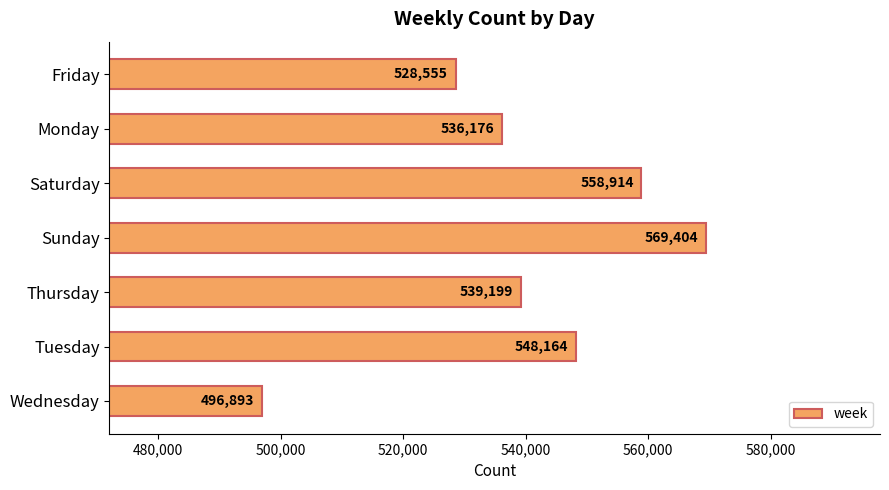

How many values are between 528555 and 558914?

5